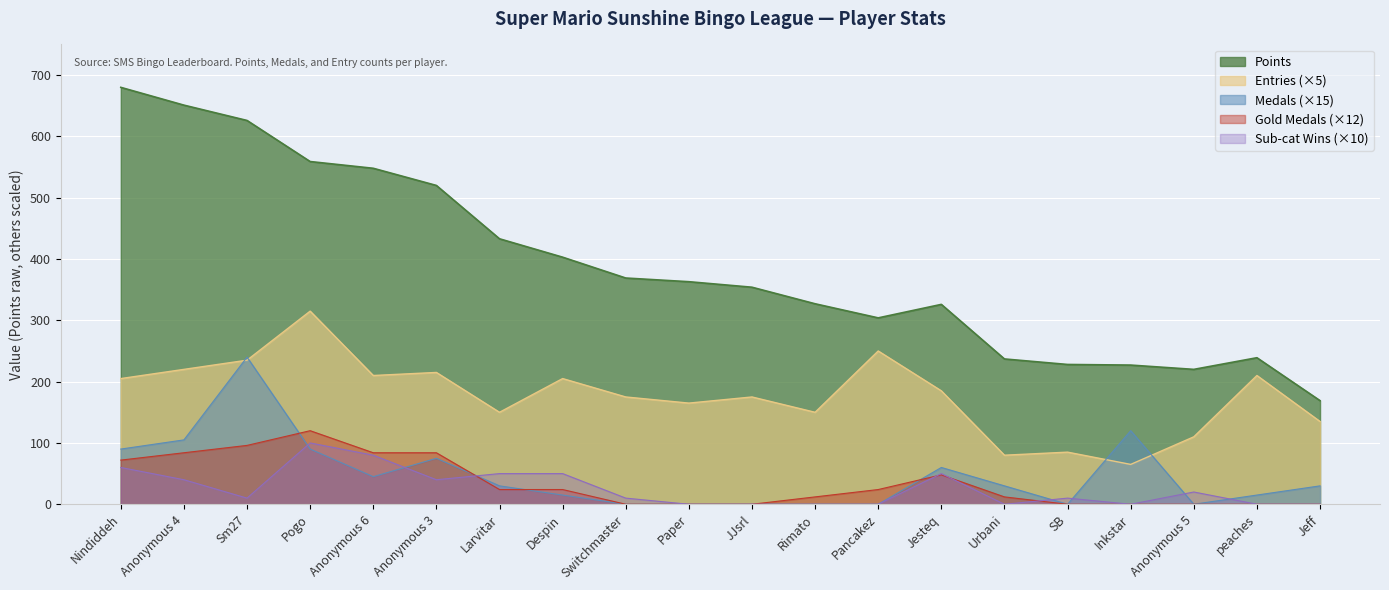

How many categories are shown in the chart?

20